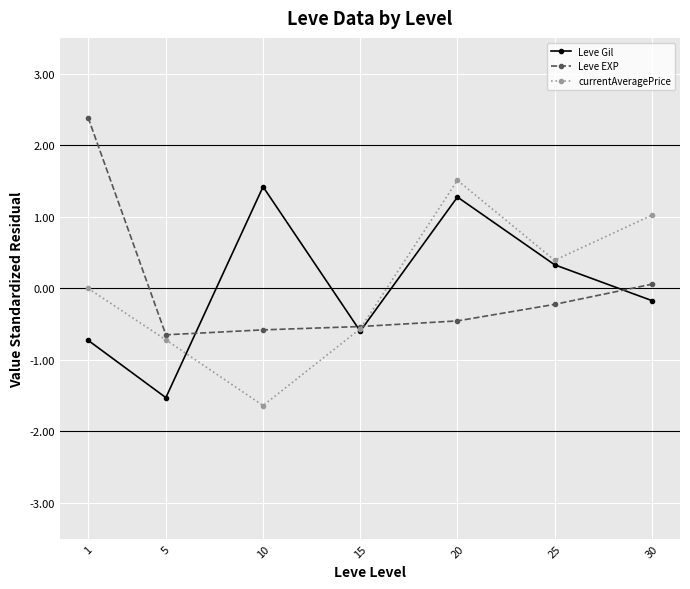

What is the sum of the Leve EXP values at 1 and 5?

1.7